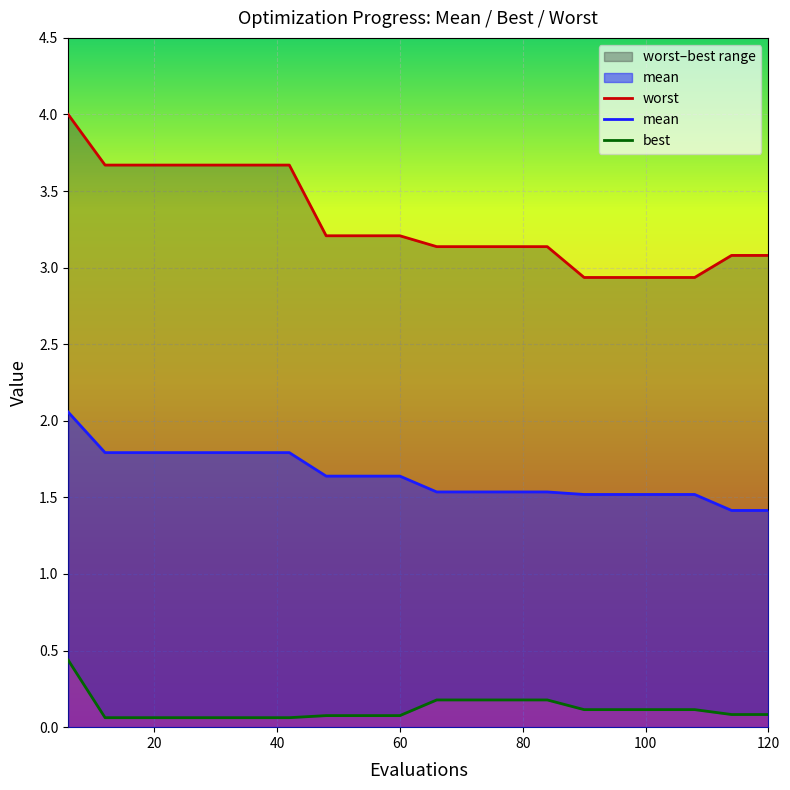

At which category is the sum across all series the highest?

6